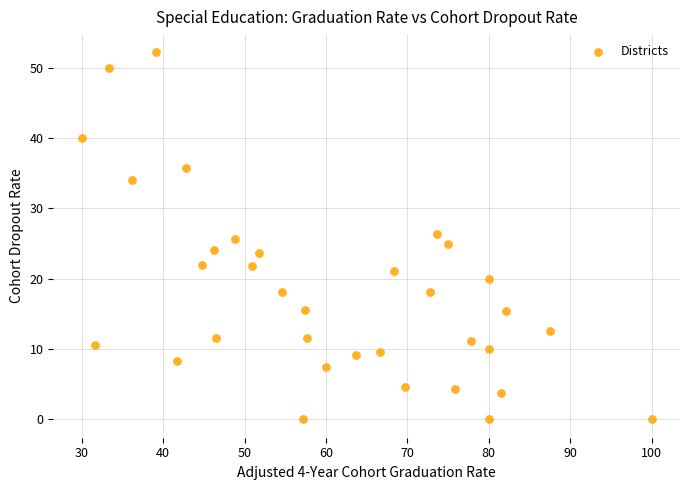

What is the range of X values (max minus min)?

70.0